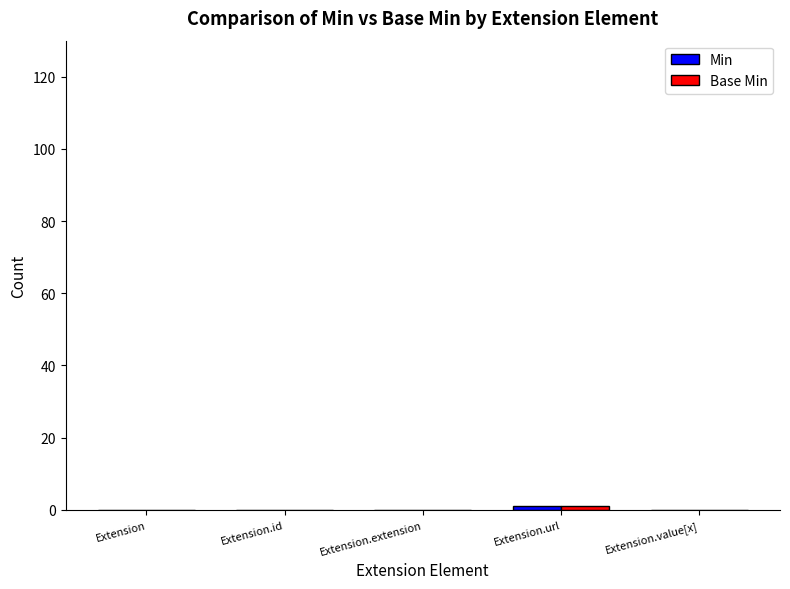

Reading left to right, transcribe all the data shown in this chart.

Min: Extension=0	Extension.id=0	Extension.extension=0	Extension.url=1	Extension.value[x]=0
Base Min: Extension=0	Extension.id=0	Extension.extension=0	Extension.url=1	Extension.value[x]=0